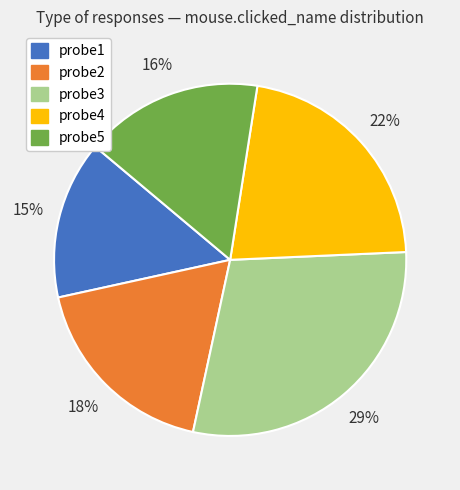

To the nearest percent, what percentage of the pie is probe3?

29%